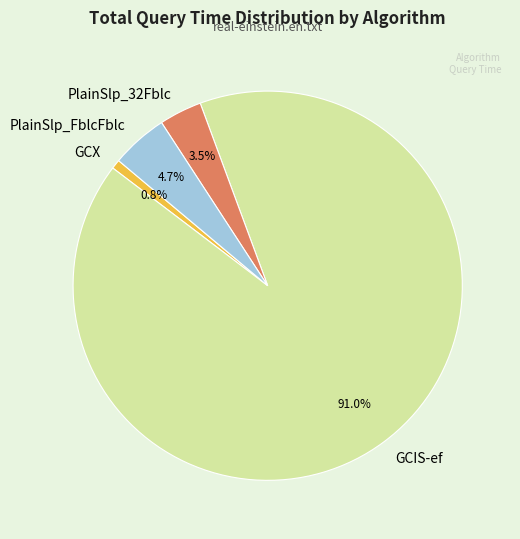

To the nearest percent, what portion does PlainSlp_FblcFblc represent?

5%